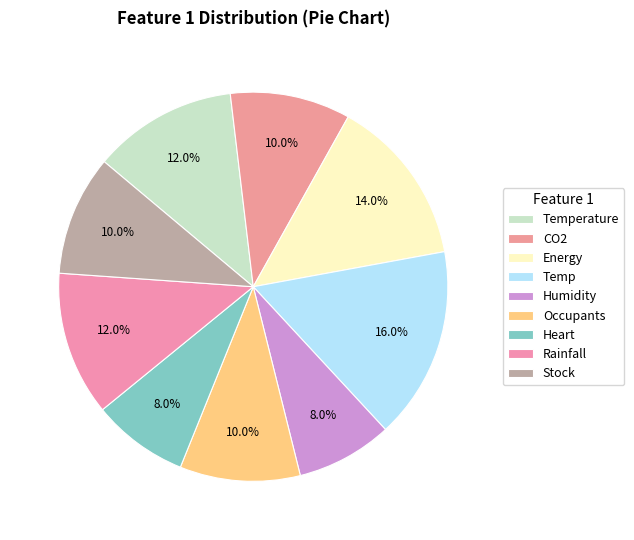

True or false: Energy accounts for 14% of the total.

True